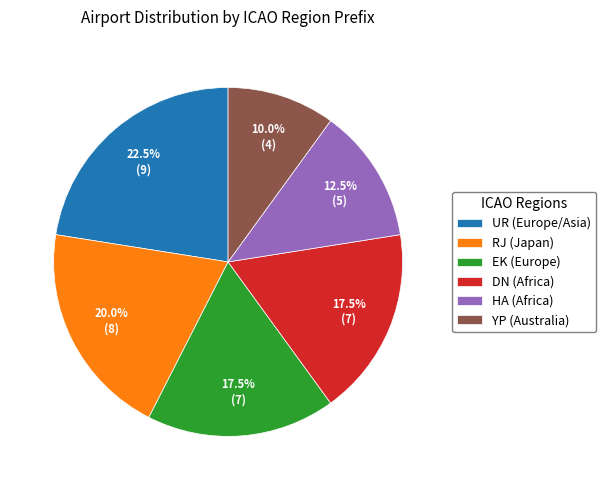

Which slice is the smallest?

YP (Australia)